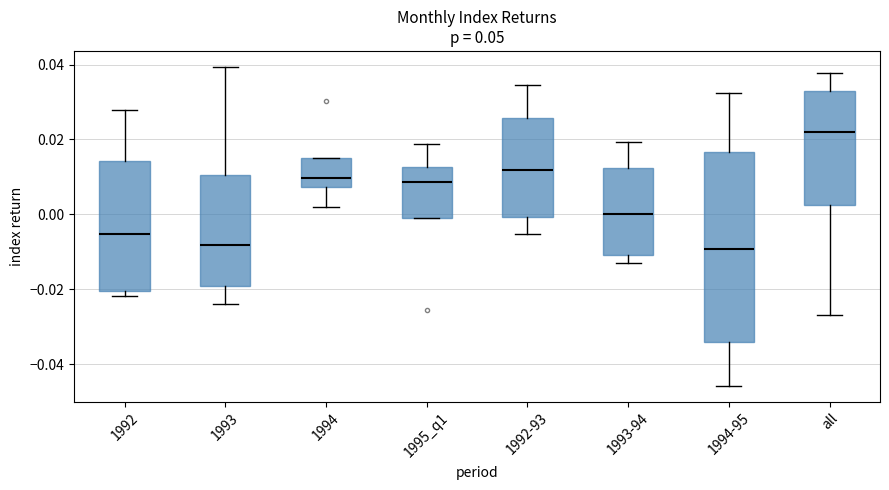

Which box is the tallest, from its lower edge to its upper edge?

1994-95